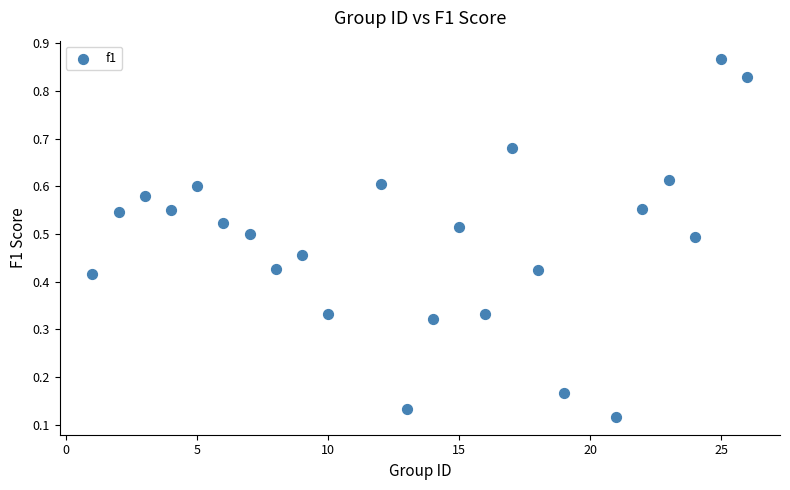

What is the range of X values (max minus min)?

25.0